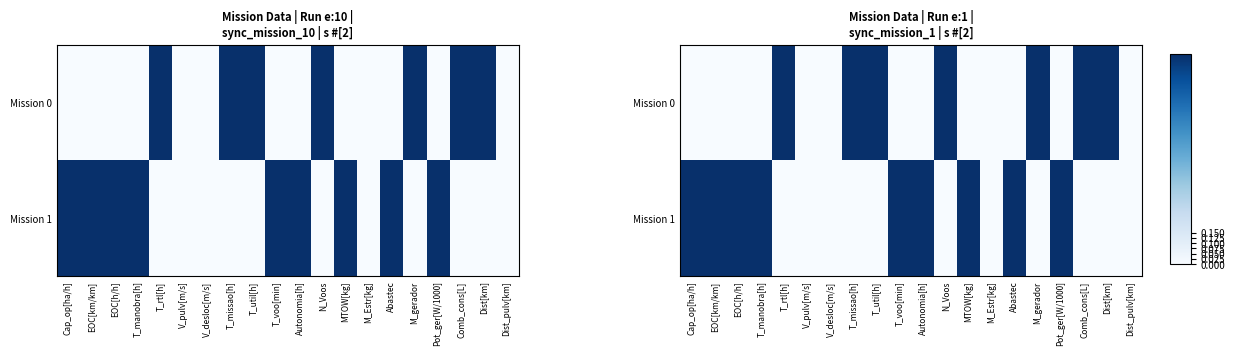

What is the difference between the maximum and minimum values in the Mission 0 series?

1